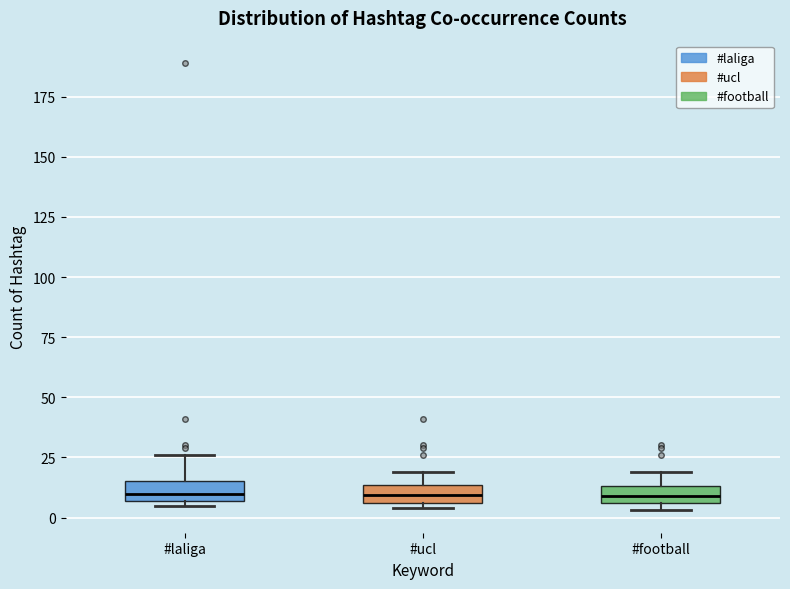

Where is the upper edge of the box for #football on the y-axis? The values are not printed on the chart, so give them approximately, as read against the axis.

15